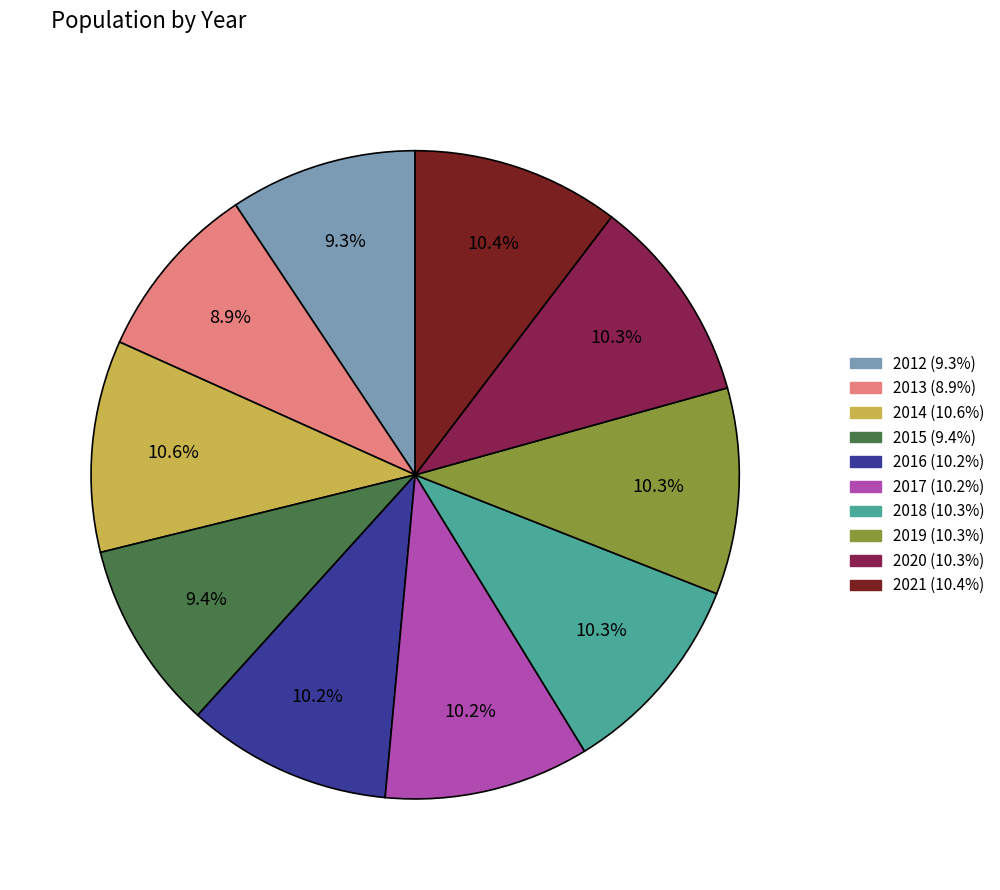

True or false: 2018 accounts for 1% of the total.

False